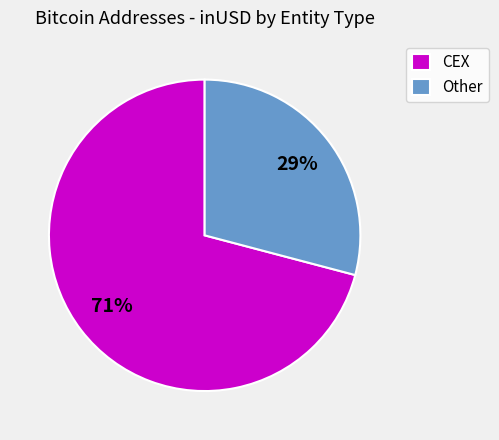

Do Other and CEX together represent more than half of the pie?

Yes